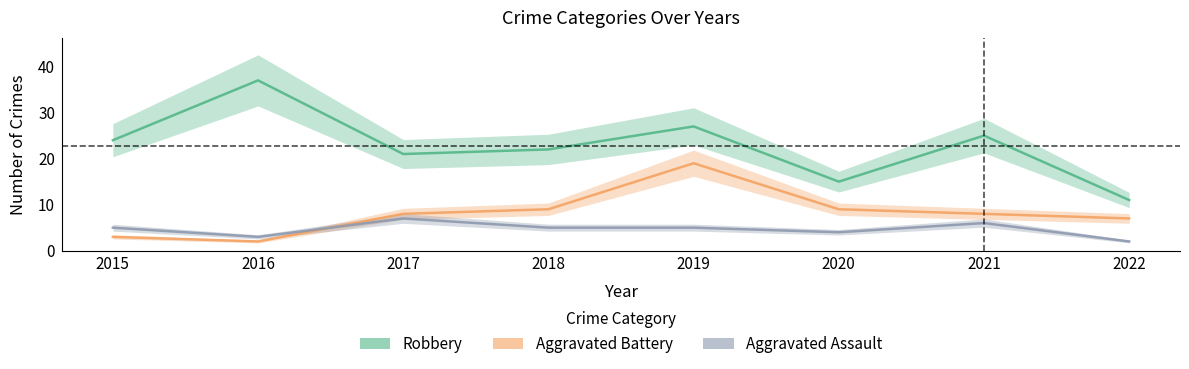

Which category has the lowest value in the Aggravated Battery series?

2016